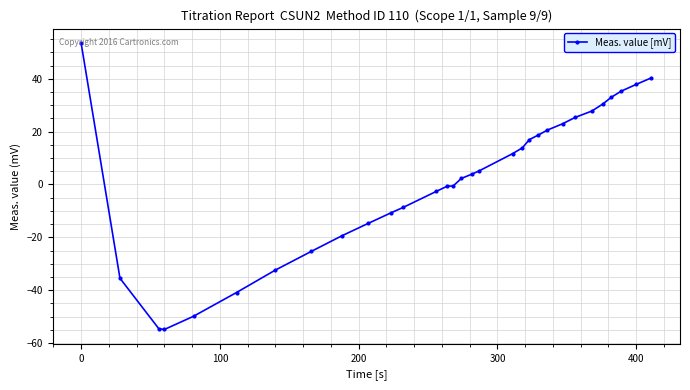

How many categories are shown in the chart?

31